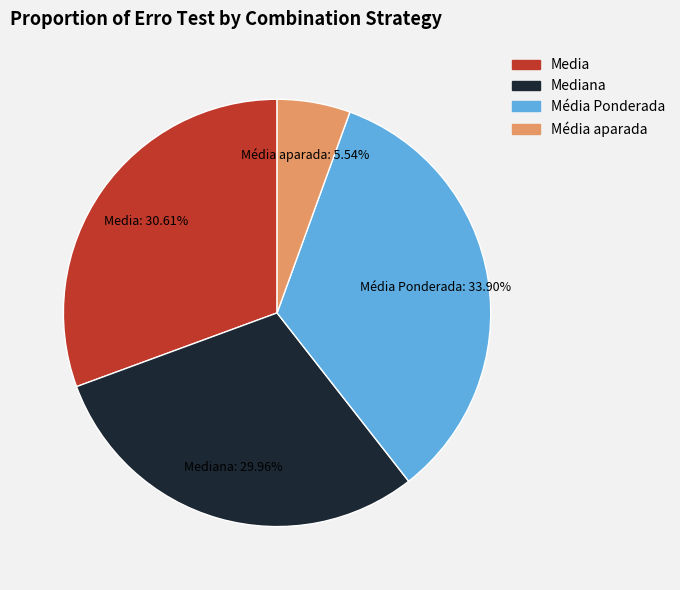

How many segments does this pie chart have?

4